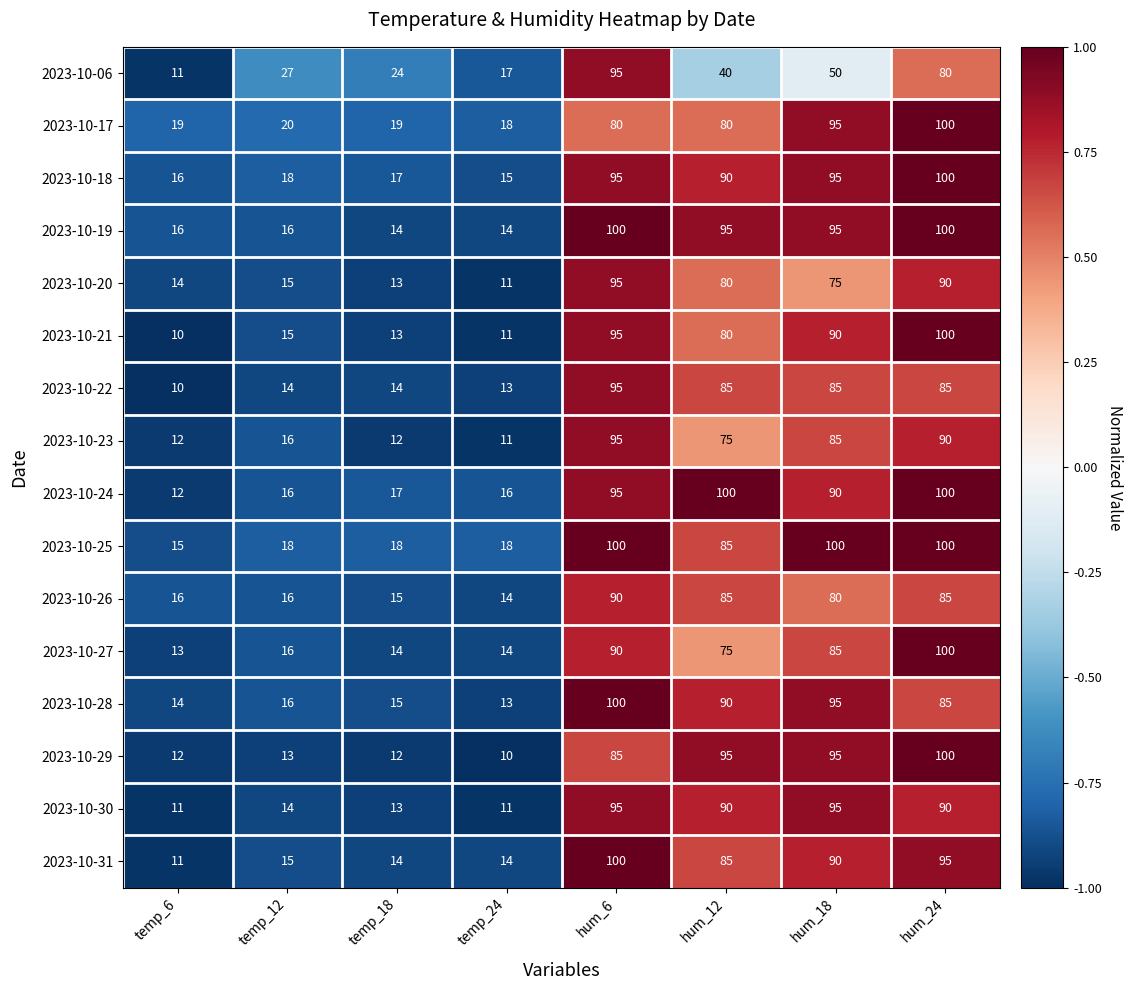

What is the difference between the maximum and minimum values in the 2023-10-24 series?

88